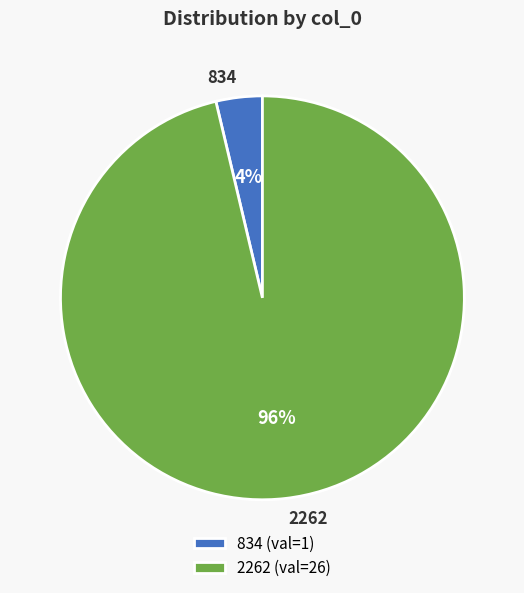

Which has a higher value, 834 or 2262?

2262